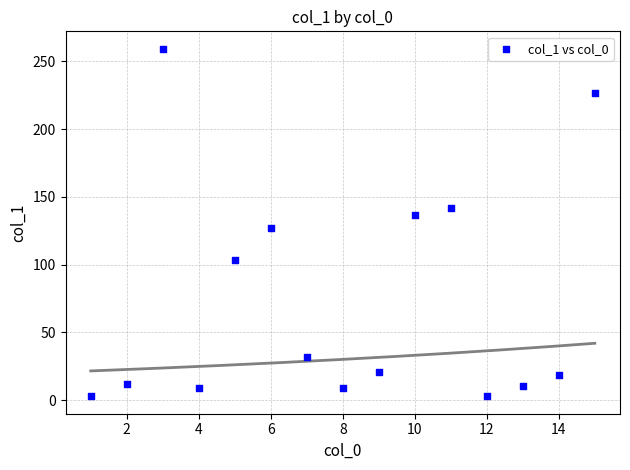

What is the range of Y values (max minus min)?

256.3